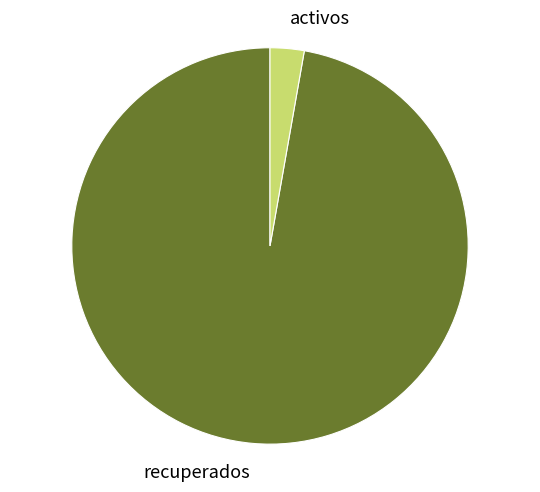

Rank the categories by value from highest to lowest.

recuperados, activos